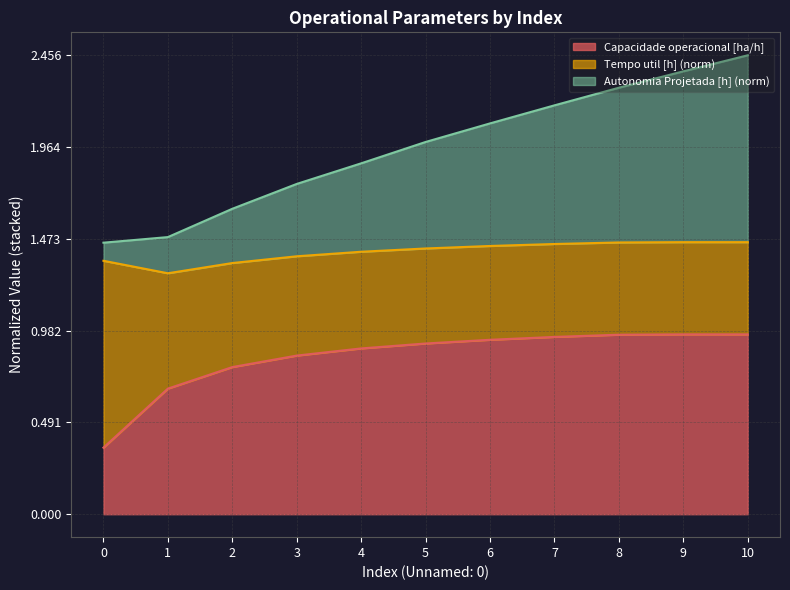

The Autonomia Projetada [h] series shows 0.9 at 6. True or false?

False